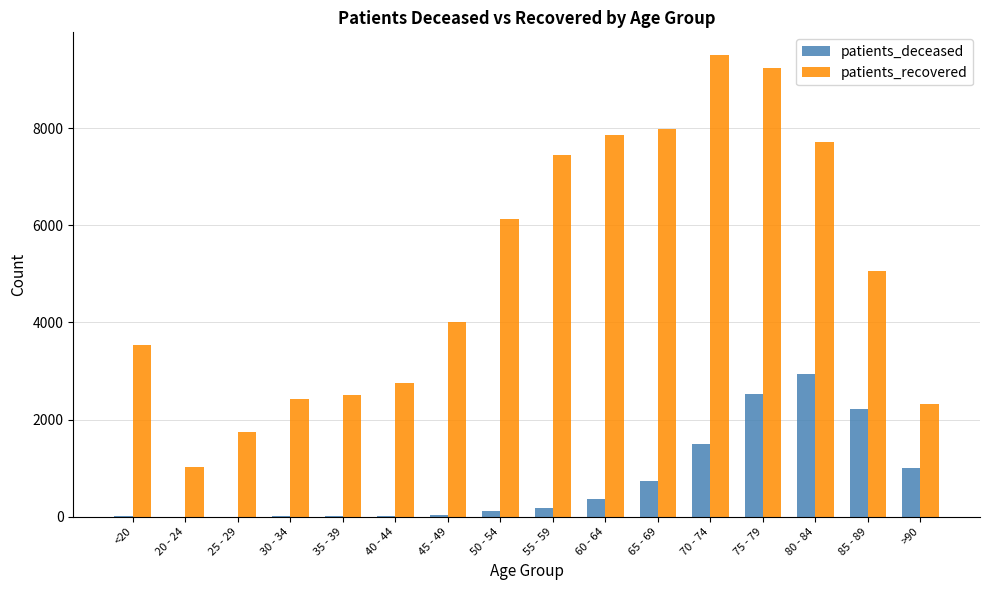

At which category is the sum across all series the highest?

75 - 79